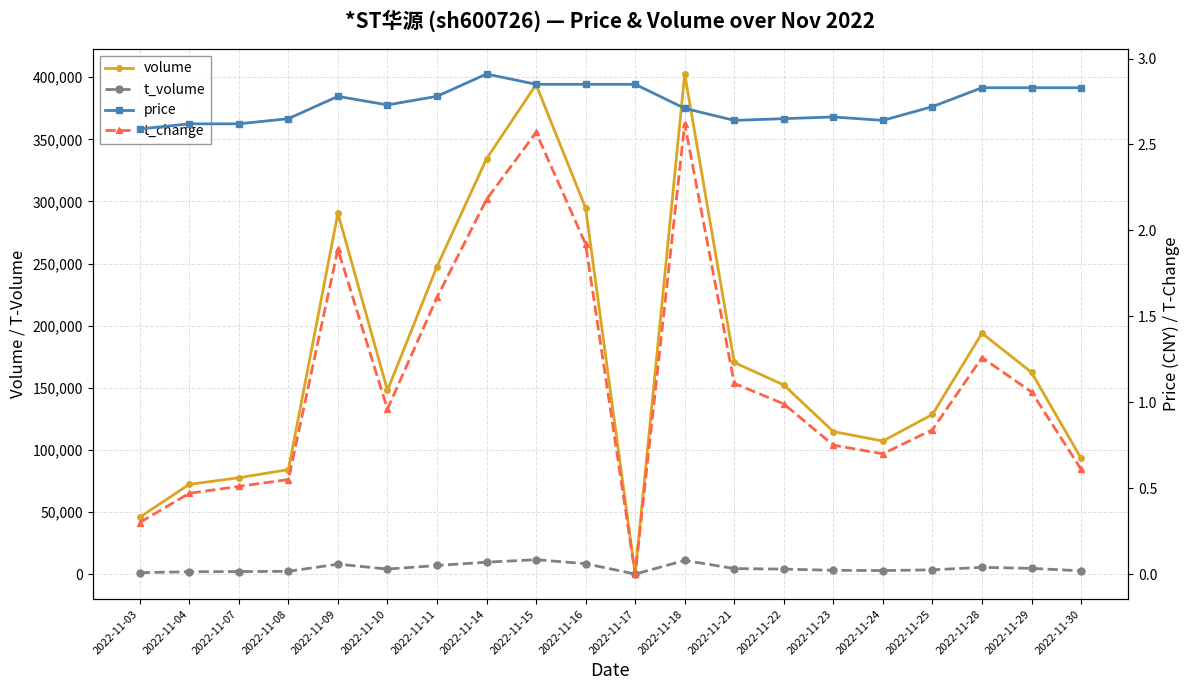

What is the sum of all t_change values?

22.9